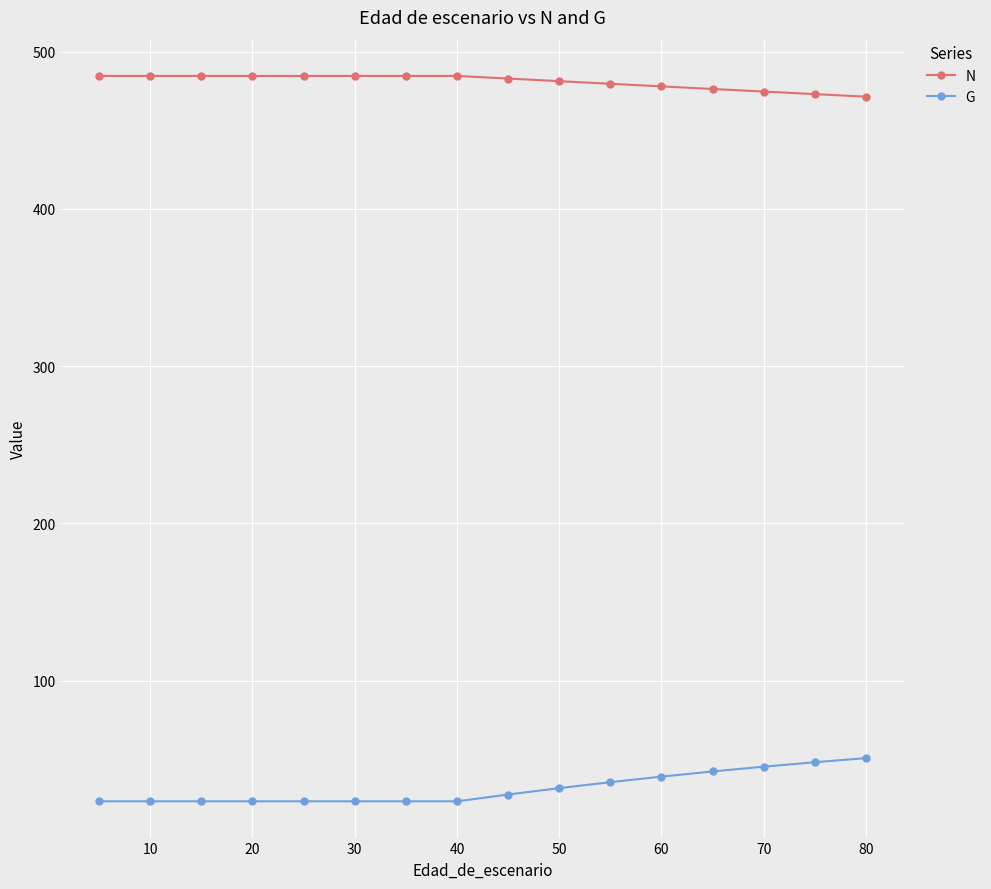

List the series in order of their peak value, lowest first.

G, N